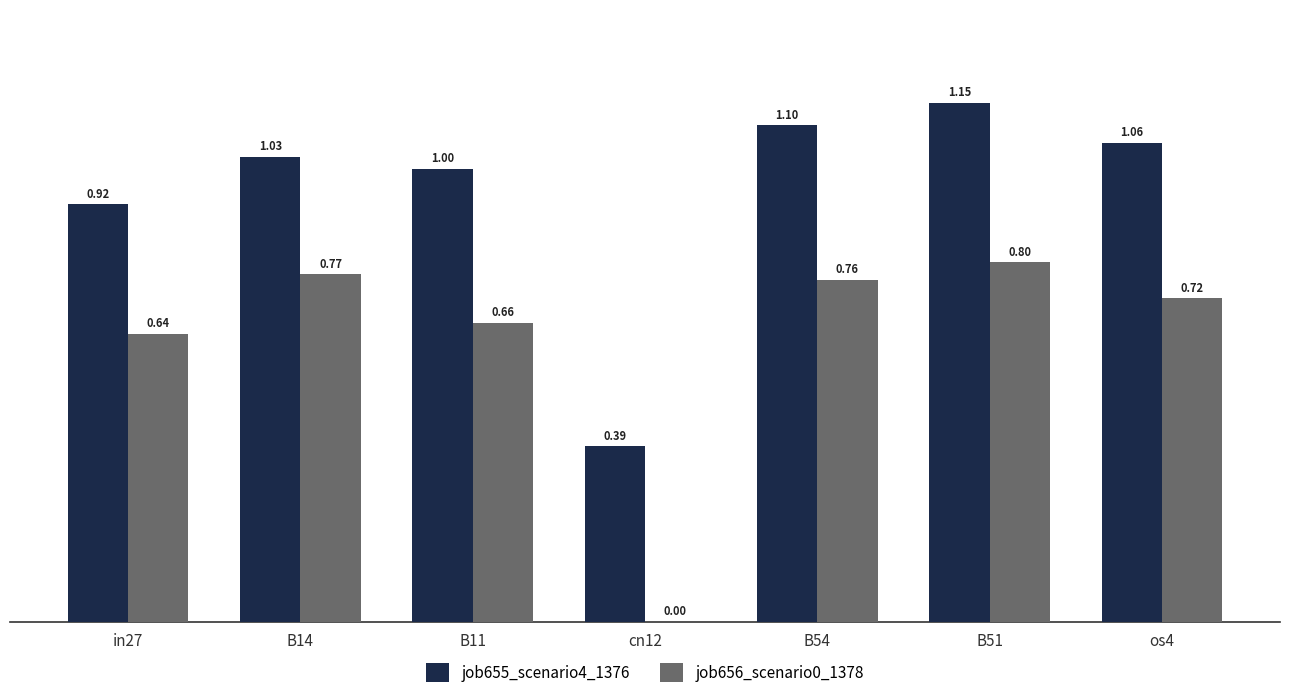

The job655_scenario4_1376 series shows 1.0 at B14. True or false?

True